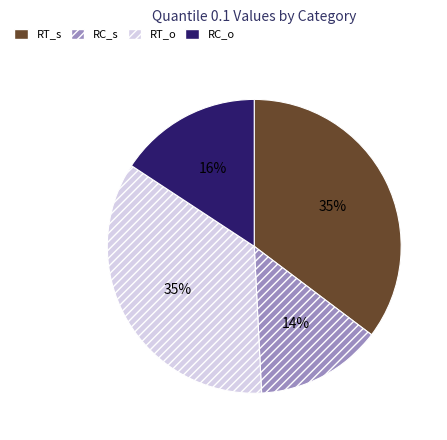

Which slice is the smallest?

RC_s